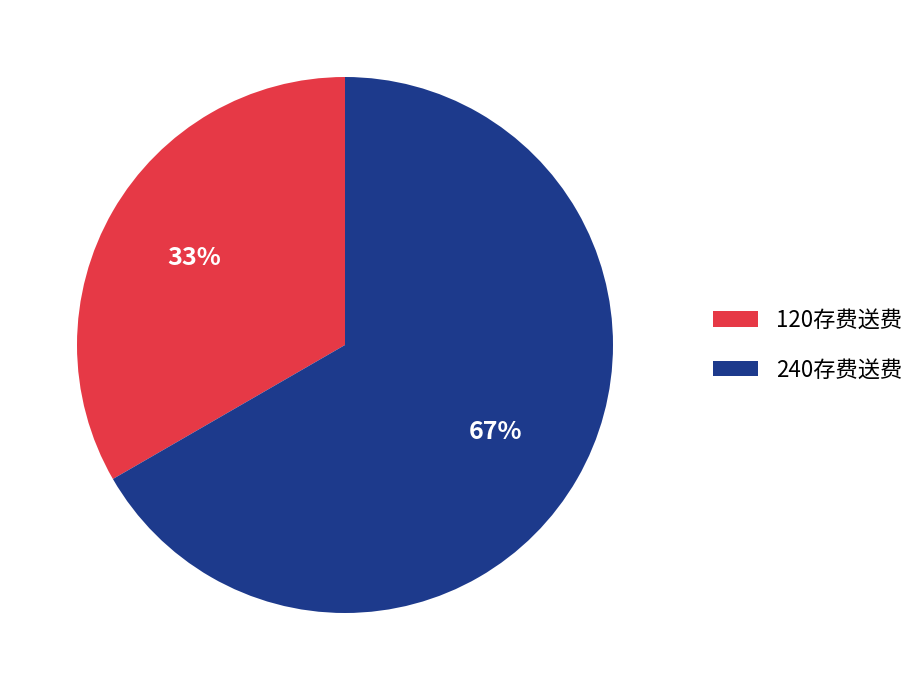

What percentage is the 240存费送费 slice, to the nearest percent?

67%